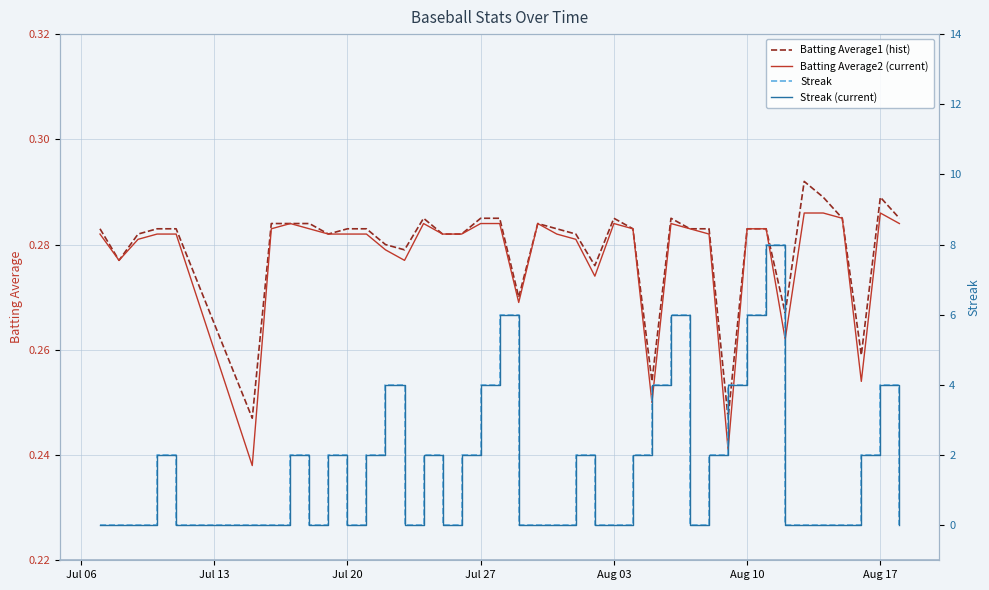

How many Streak values are between 0 and 2?

31